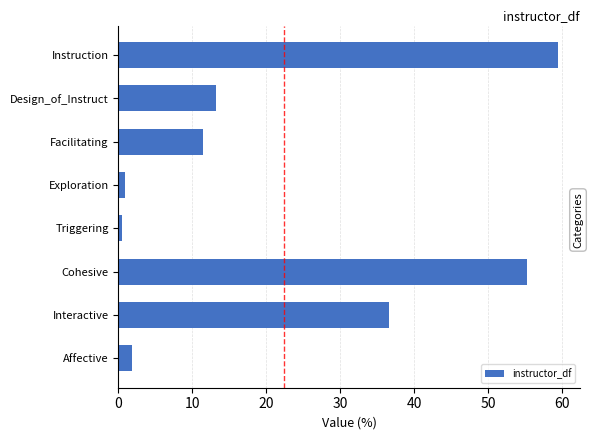

What is the difference between the maximum and minimum values?

59.0